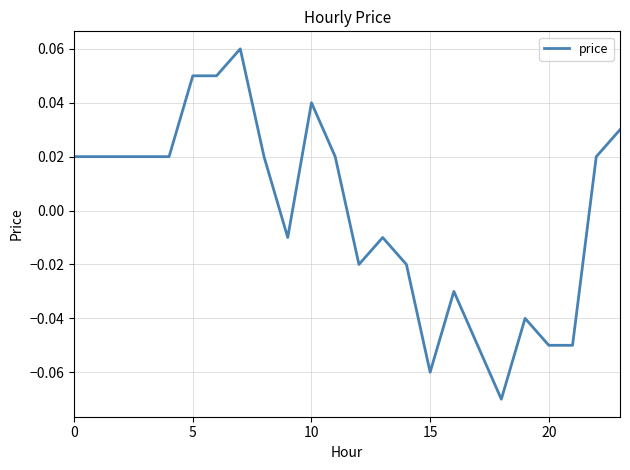

At which category does the data reach its first local valley?

9